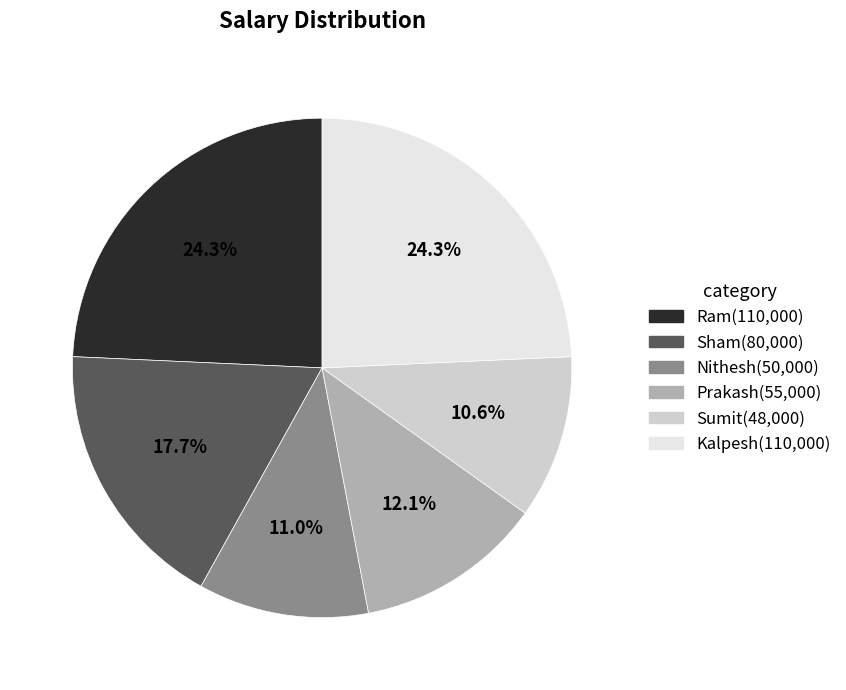

Is Sham the majority of the pie?

No